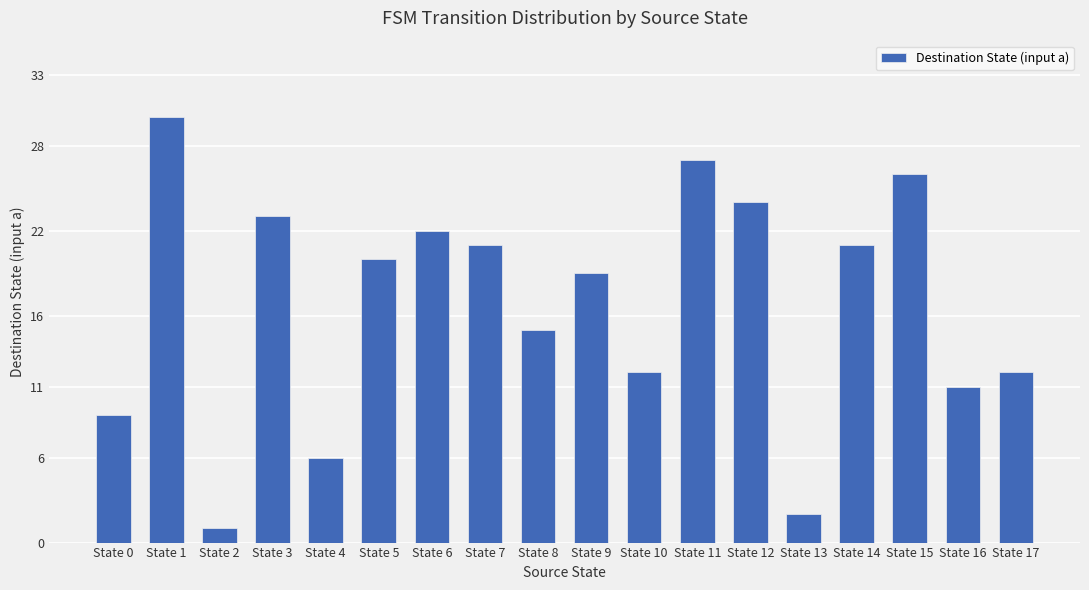

Which category has the highest value across all series?

State 1